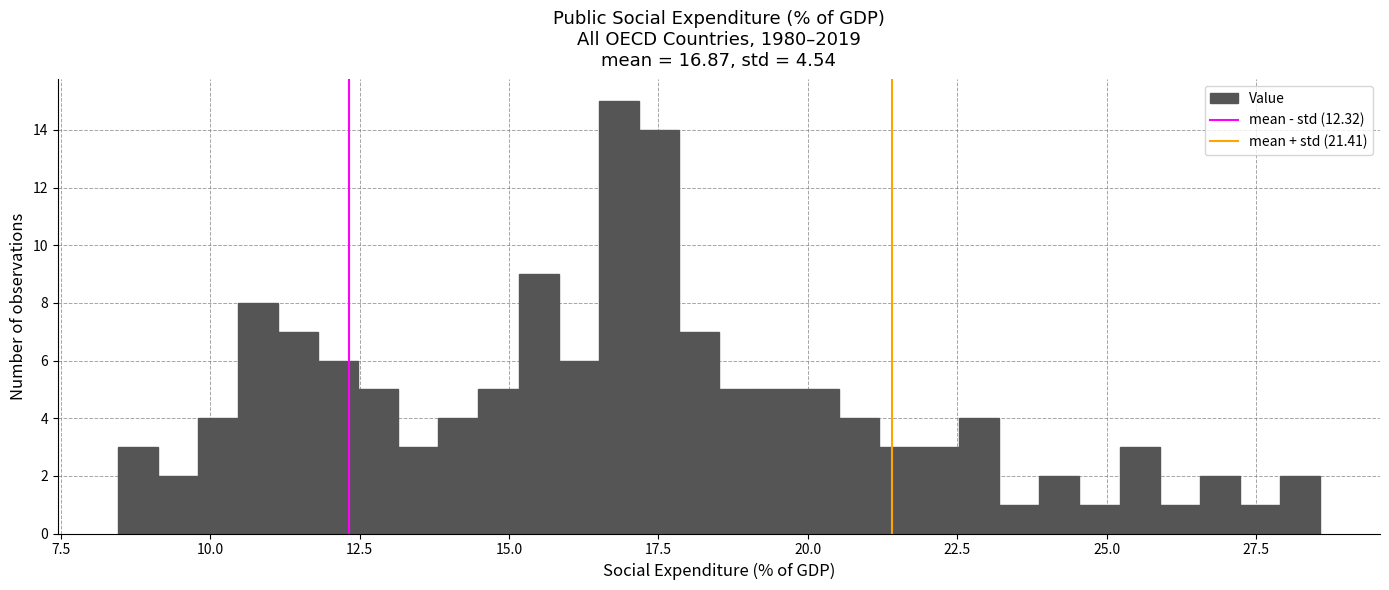

Read against the x-axis, roughly where is the centre of the tallest bar?

17.0